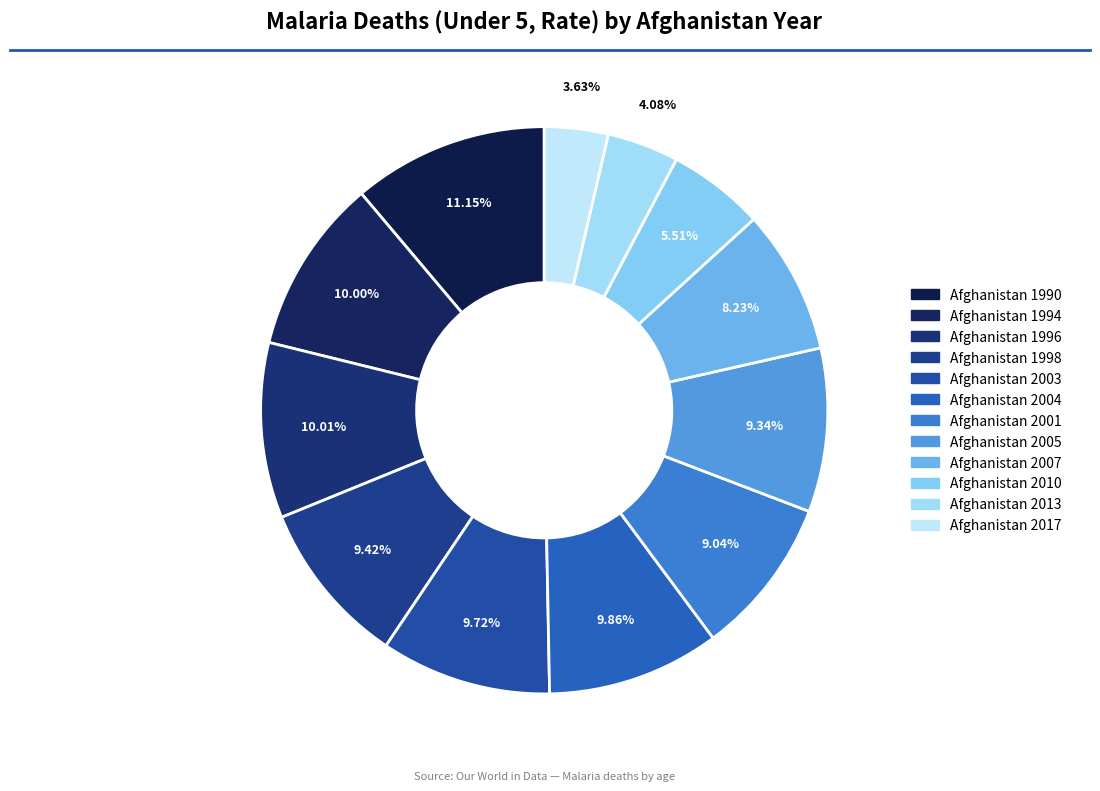

Is there any slice that represents more than half of the pie?

No